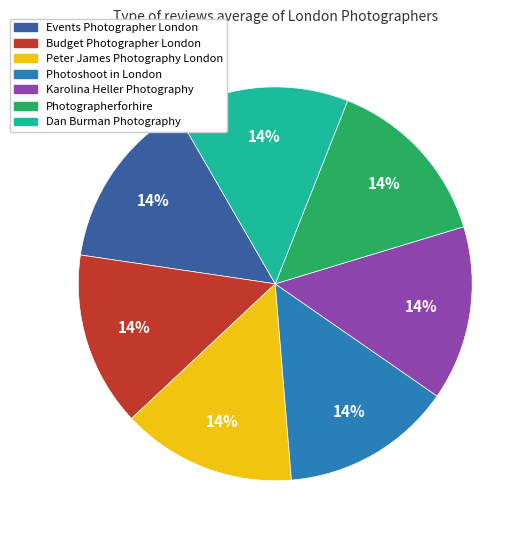

Approximately how many times larger is the value at Photographerforhire compared to Karolina Heller Photography?

1.0